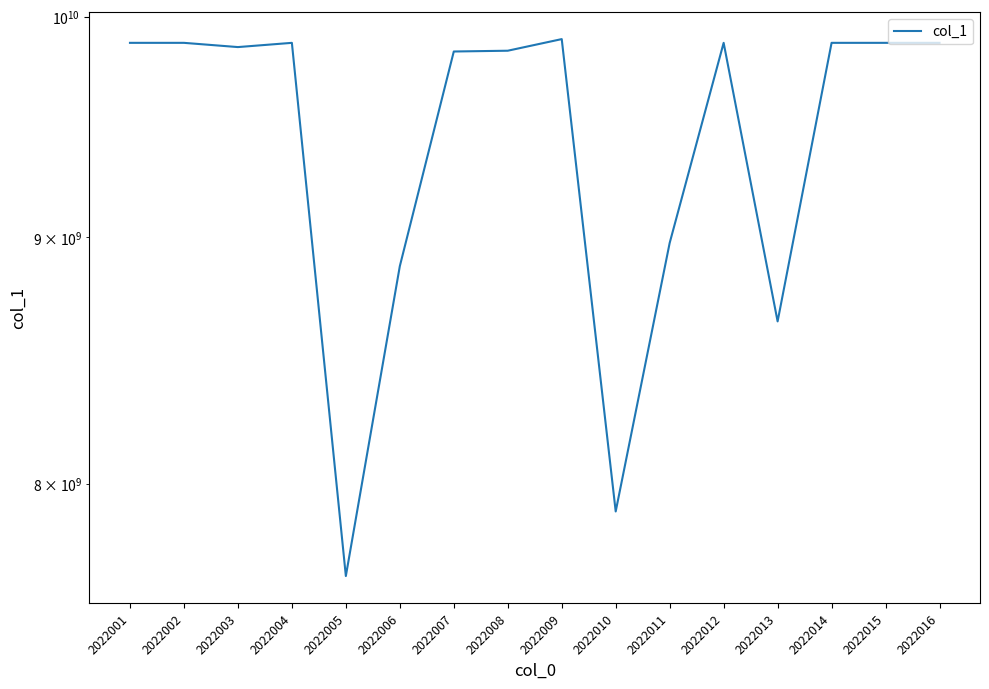

How many interior local peaks (higher than both neighbors) does the data have?

4